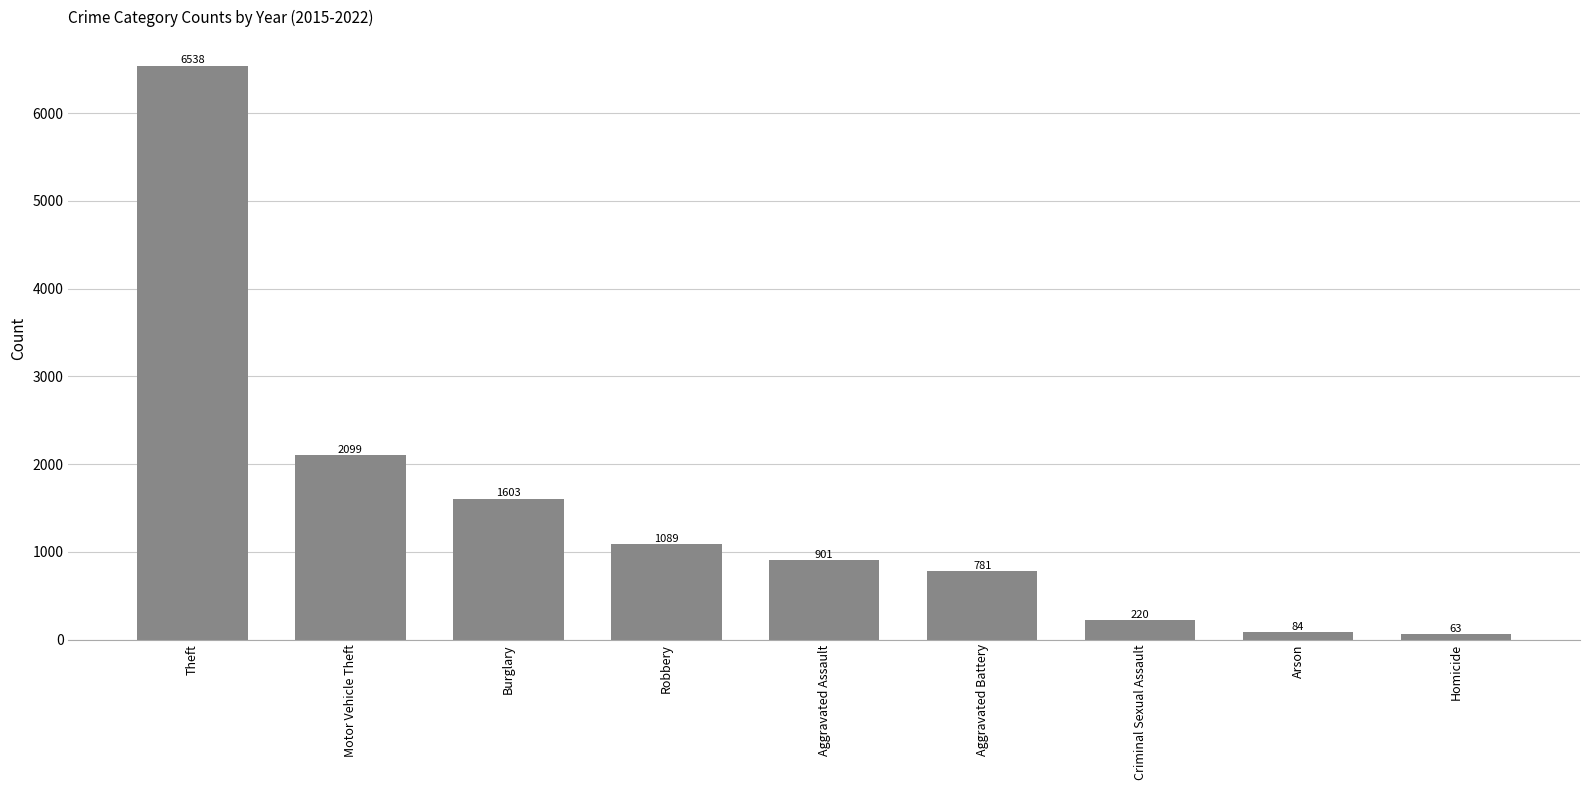

Reading left to right, what are all the values shown in this chart?

Theft=6538	Motor Vehicle Theft=2099	Burglary=1603	Robbery=1089	Aggravated Assault=901	Aggravated Battery=781	Criminal Sexual Assault=220	Arson=84	Homicide=63